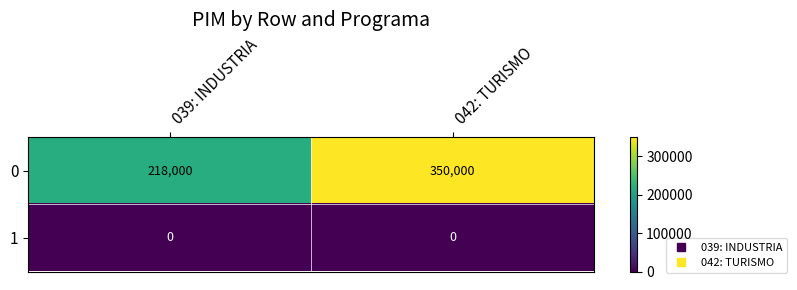

The value of 0 at 042: TURISMO is 618917. True or false?

False